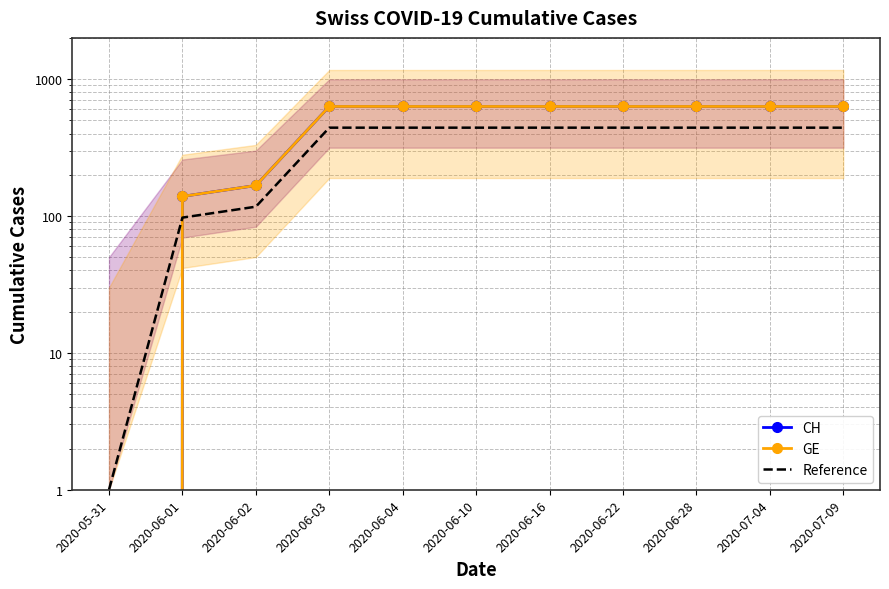

Where do CH and Reference first cross each other?

2020-05-31 and 2020-06-01